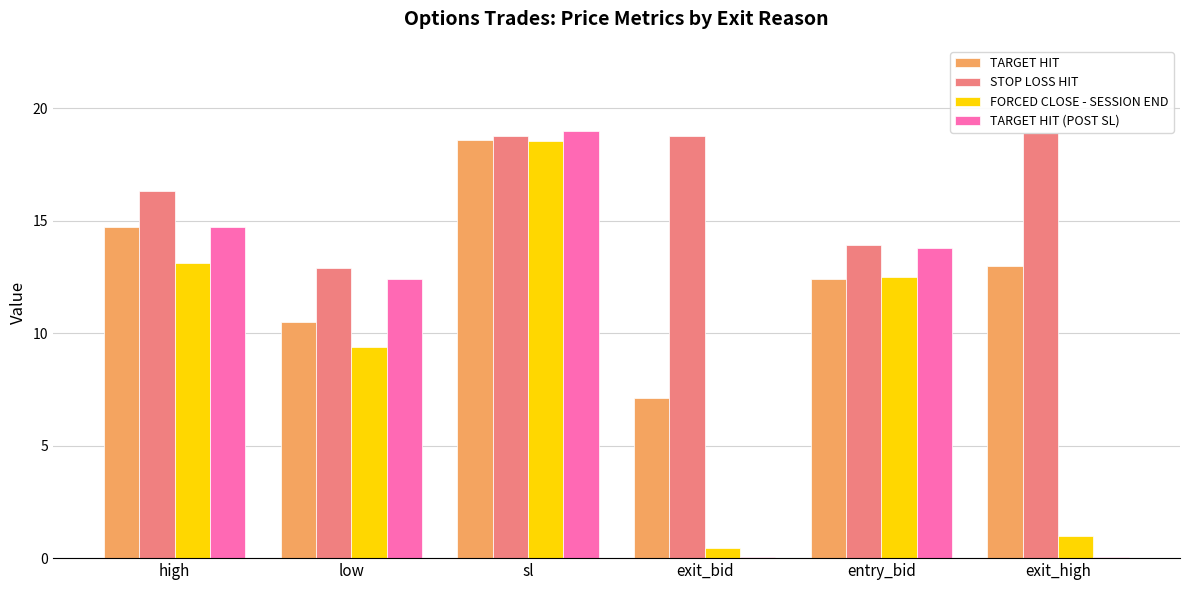

Reading left to right, transcribe all the data shown in this chart.

TARGET HIT: high=14.7	low=10.5	sl=18.6	exit_bid=7.1	entry_bid=12.4	exit_high=13.0
STOP LOSS HIT: high=16.3	low=12.9	sl=18.8	exit_bid=18.8	entry_bid=13.9	exit_high=18.9
FORCED CLOSE - SESSION END: high=13.1	low=9.4	sl=18.5	exit_bid=0.5	entry_bid=12.5	exit_high=1.0
TARGET HIT (POST SL): high=14.7	low=12.4	sl=19.0	exit_bid=0.1	entry_bid=13.8	exit_high=0.1